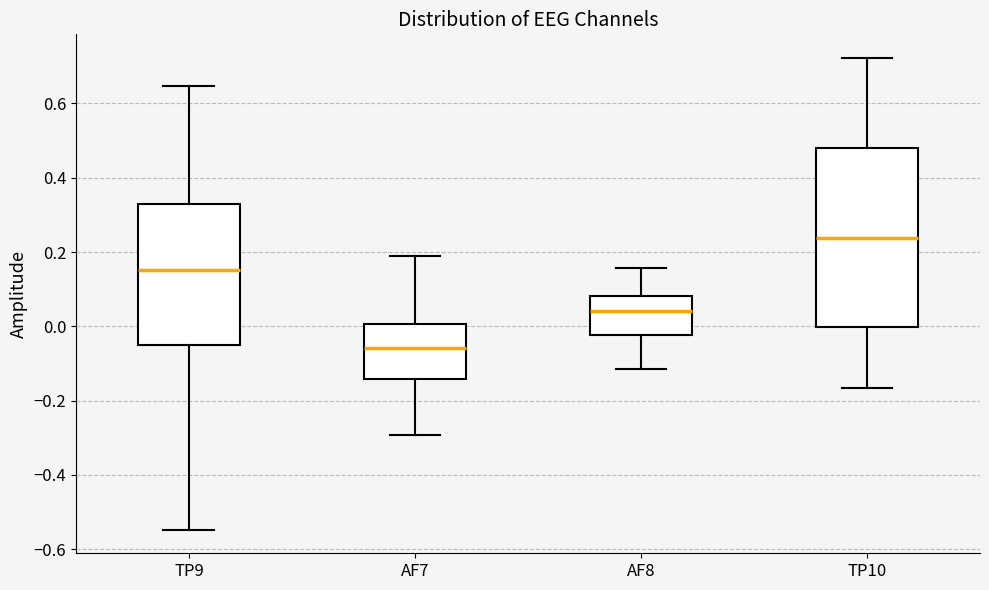

Comparing the boxes themselves (not the whiskers), which one is the tallest?

TP10